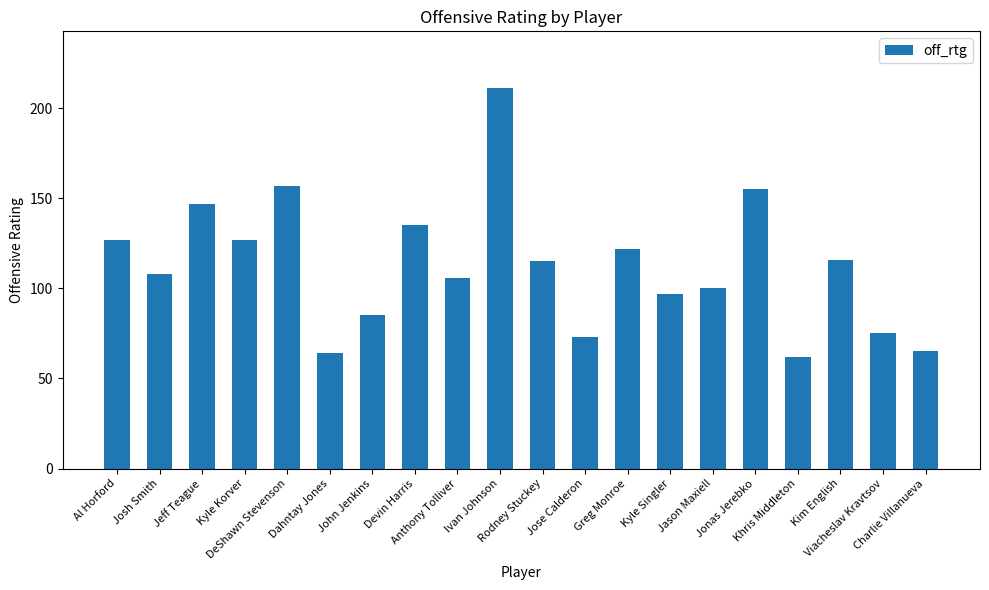

The value at Charlie Villanueva is 15. True or false?

False